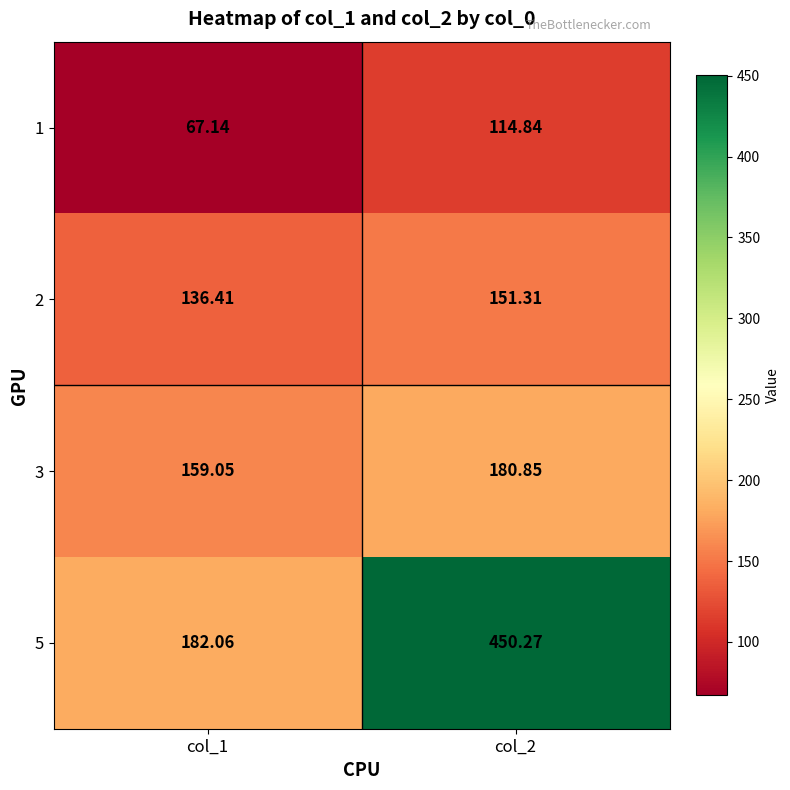

What is the difference between the highest and lowest values at col_1?

114.9